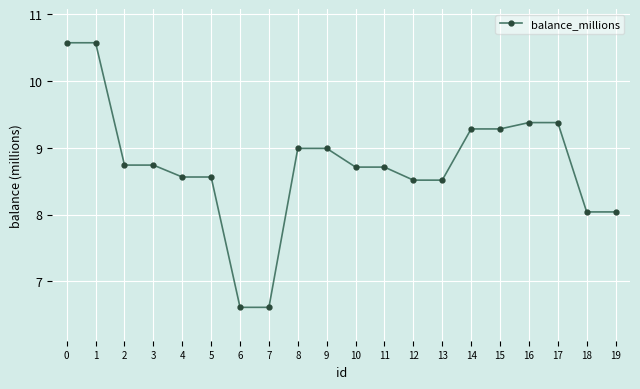

Count the number of values greater than 8.

18